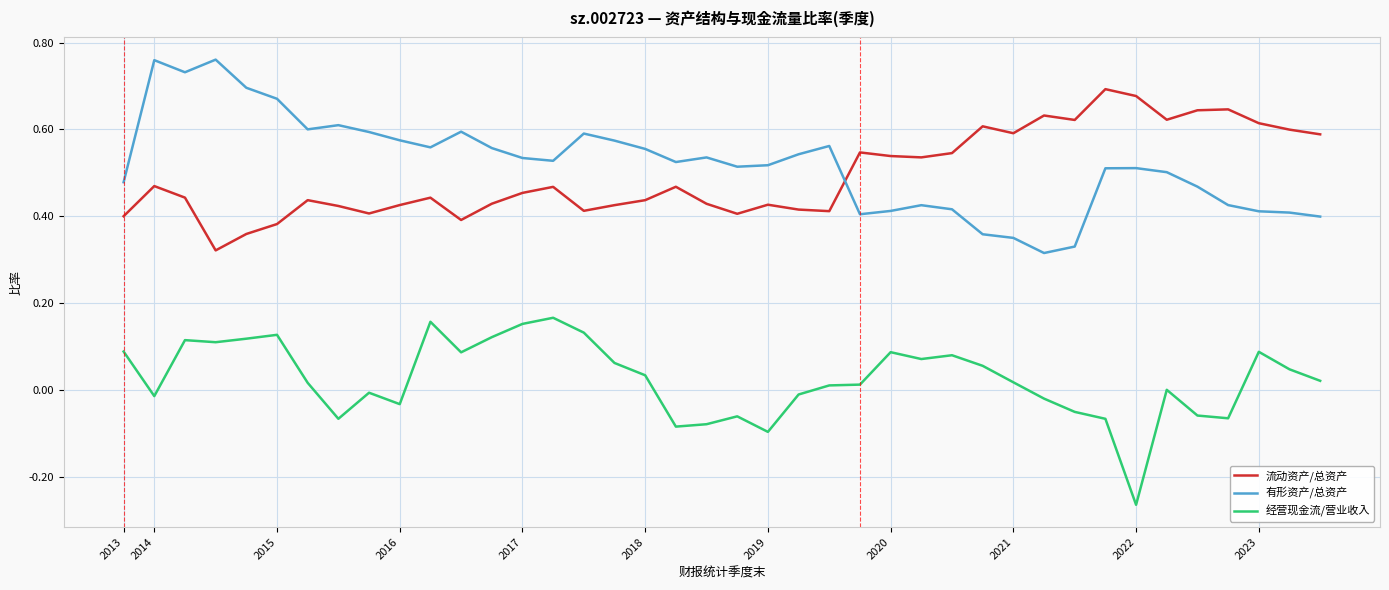

Rank the series by their maximum value, from highest to lowest.

有形资产/总资产, 流动资产/总资产, 经营现金流/营业收入